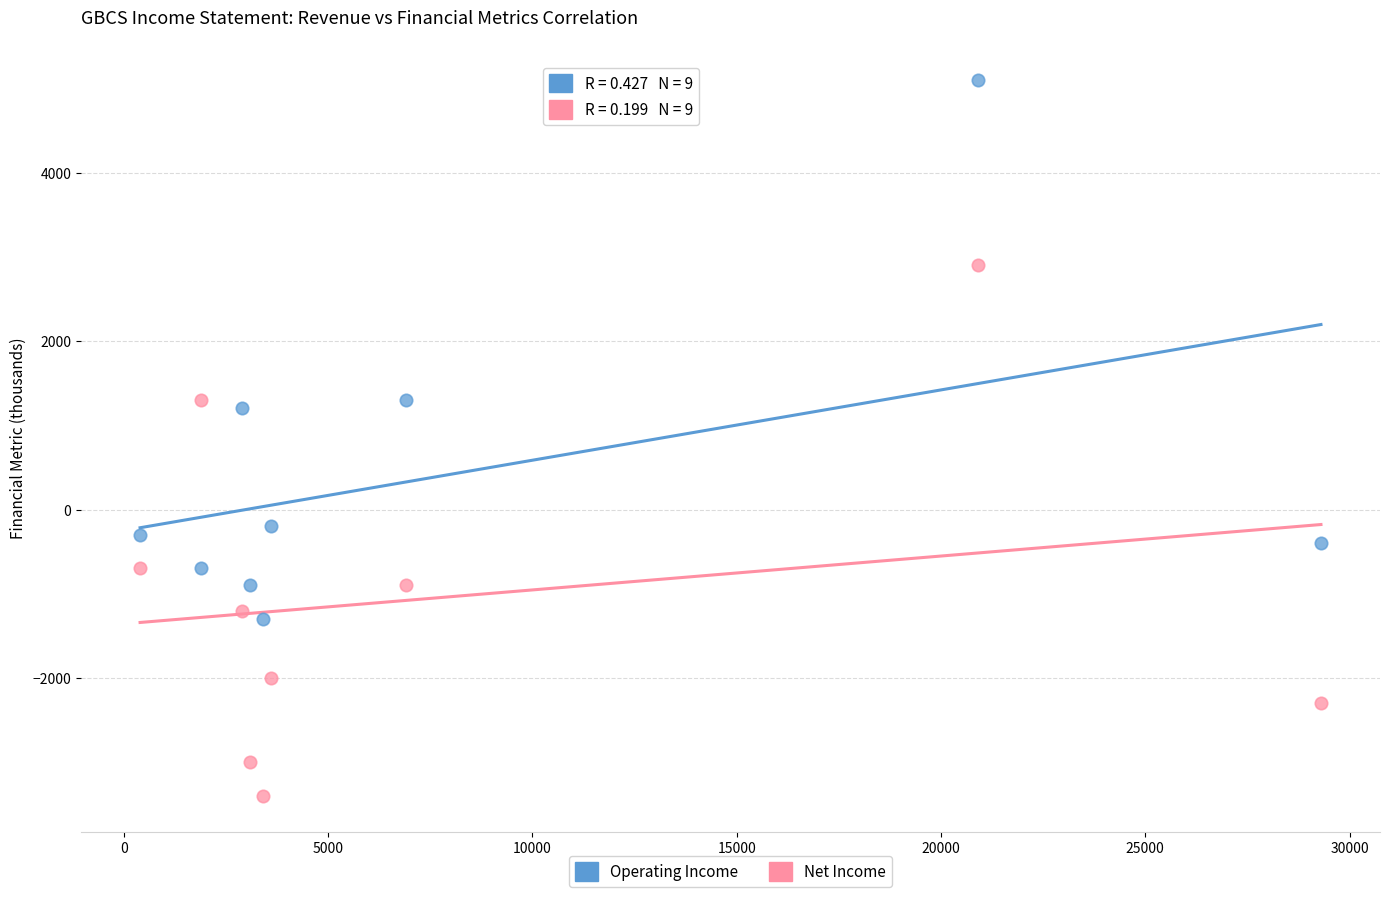

Across all data points, what is the range of Y values (max minus min)?

8500